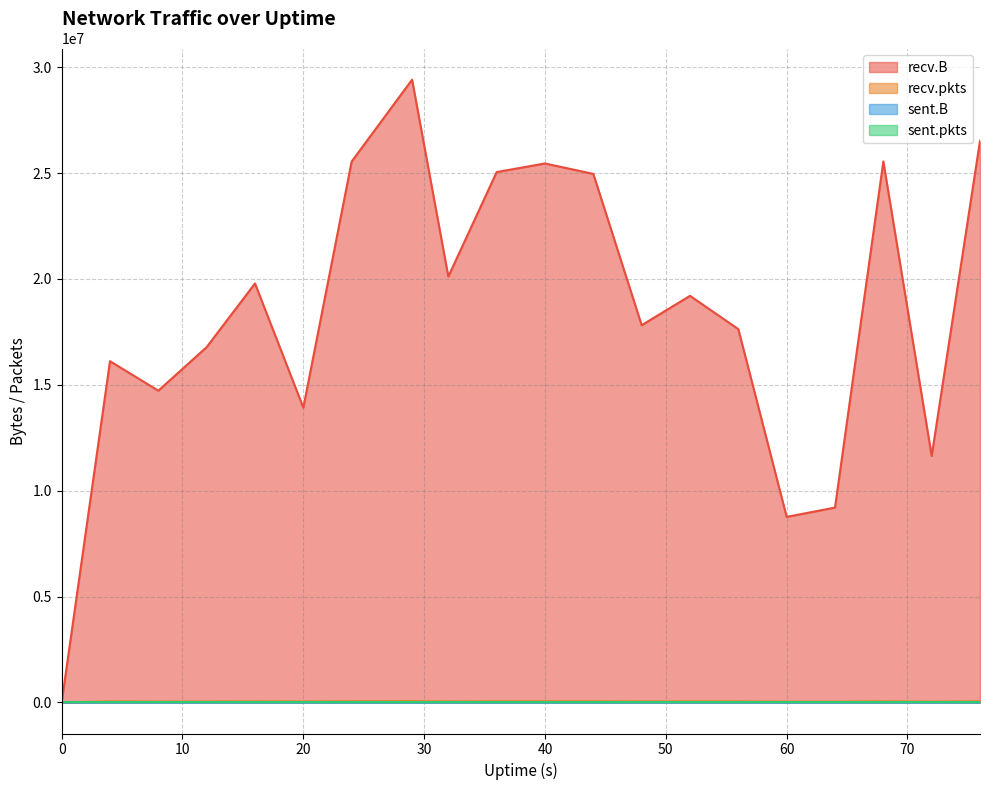

At which category is the sum across all series the highest?

29